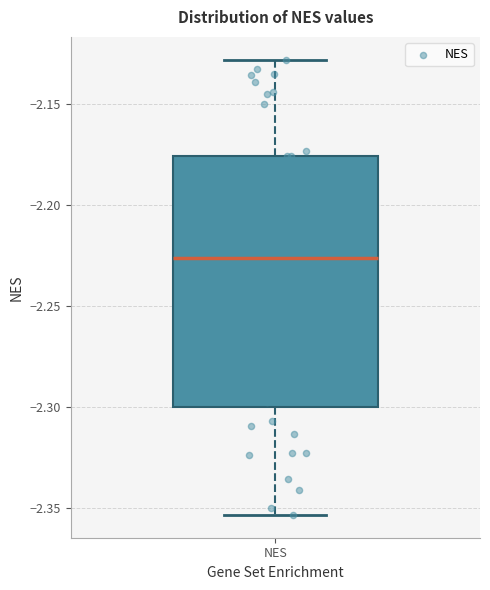

Read this box plot against the y-axis: the position of the median line, the range covered by the box, and the ends of both whiskers. The values are not printed on the chart, so give them approximately, as read against the axis.

median -2.225, box -2.300 to -2.175, whiskers -2.355 to -2.130